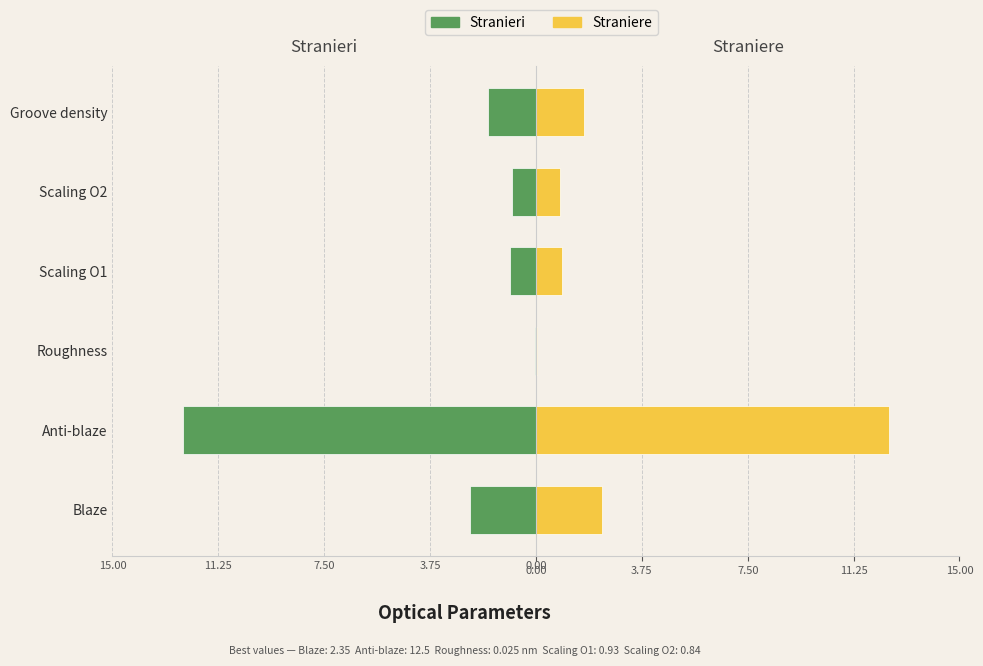

How many bars are there in total?

12